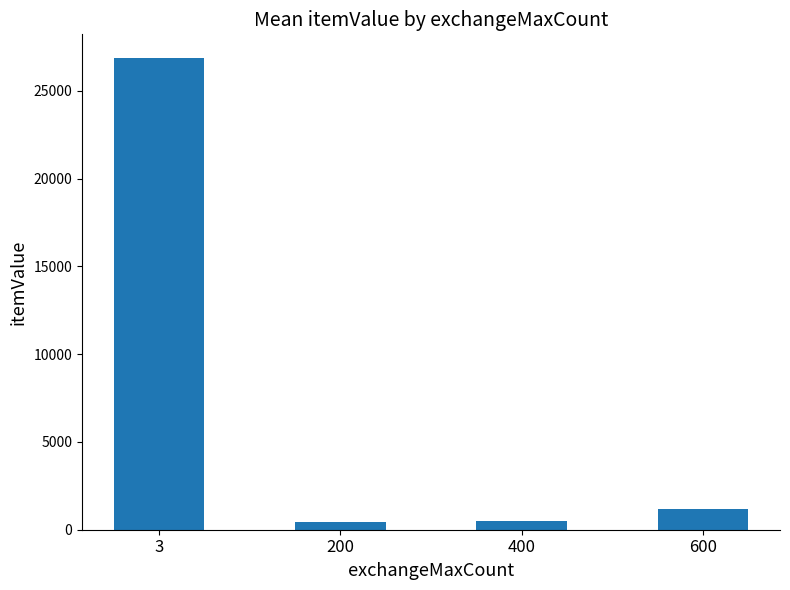

The value at 400 is 500.0. True or false?

True